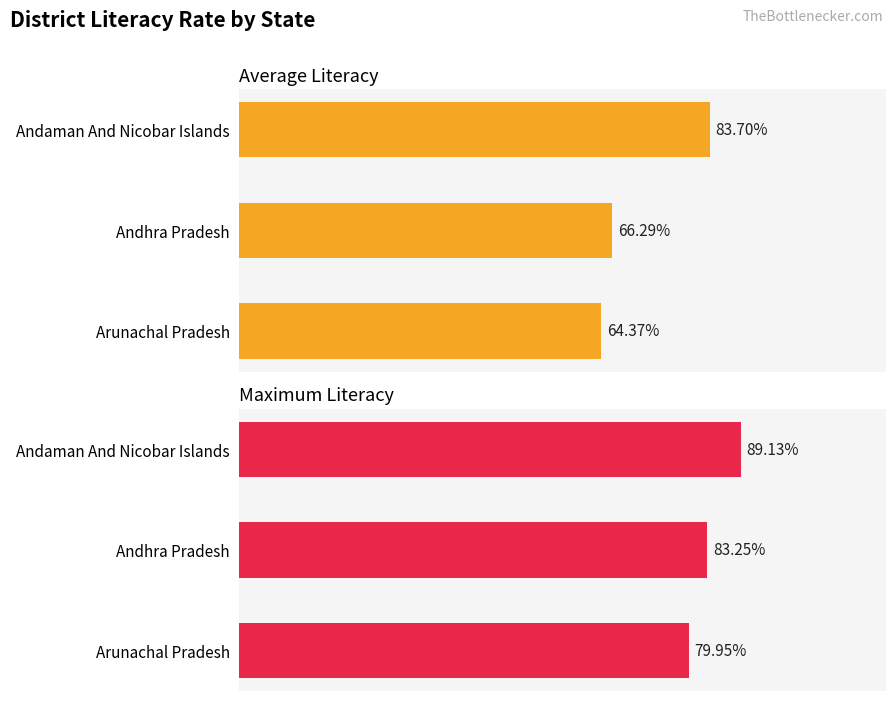

What is the spread (max minus min) of values at Andhra Pradesh?

17.0